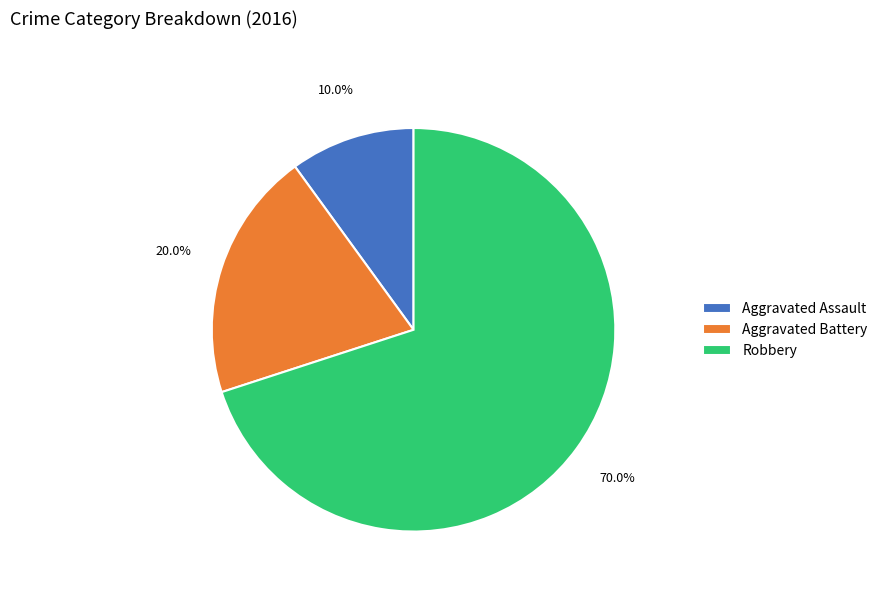

To the nearest percent, what portion does Aggravated Battery represent?

20%